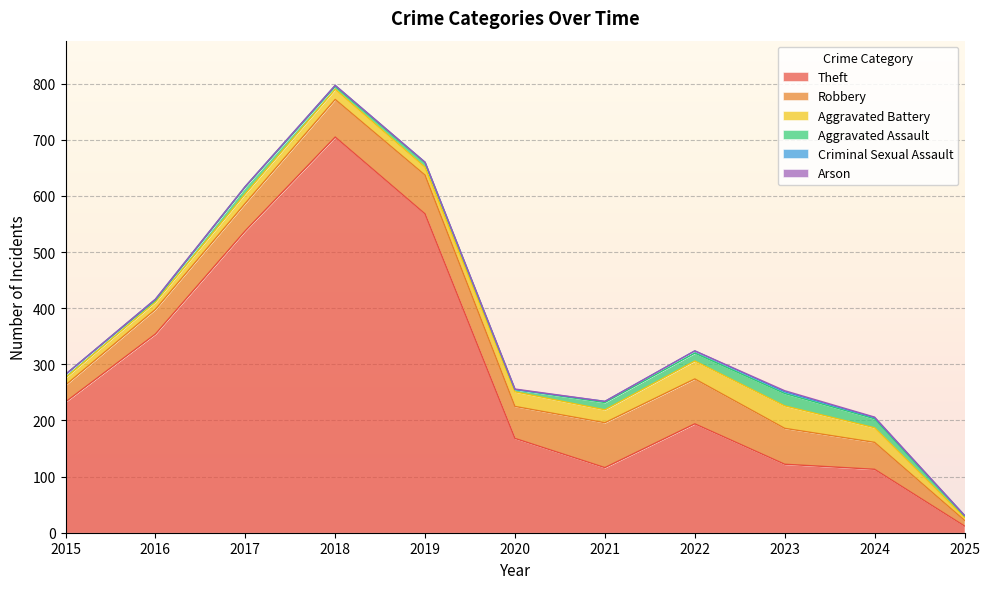

At which category is the sum across all series the highest?

2018